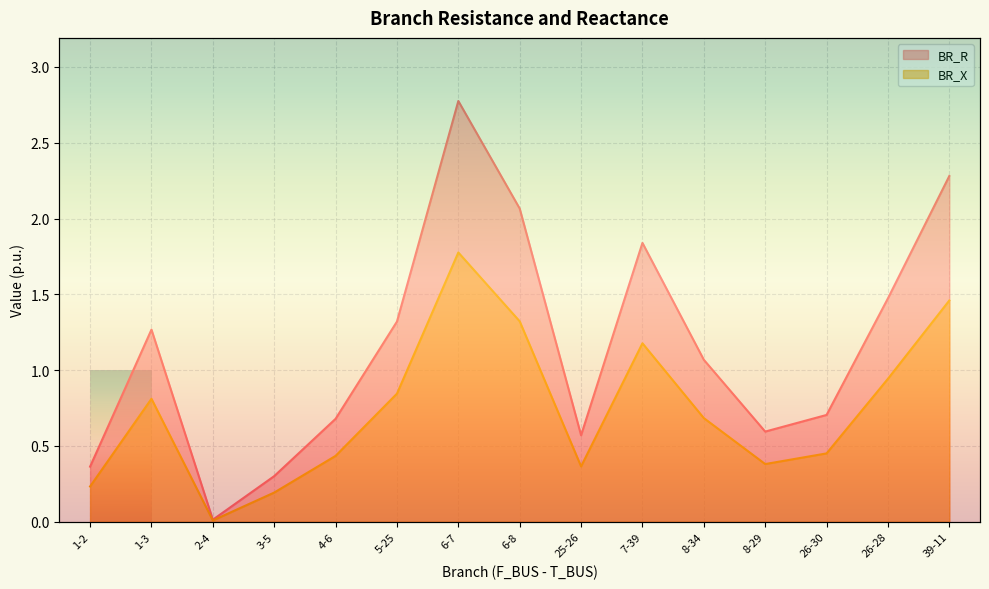

True or false: BR_R has a value of 0.7 at 26-30.

True